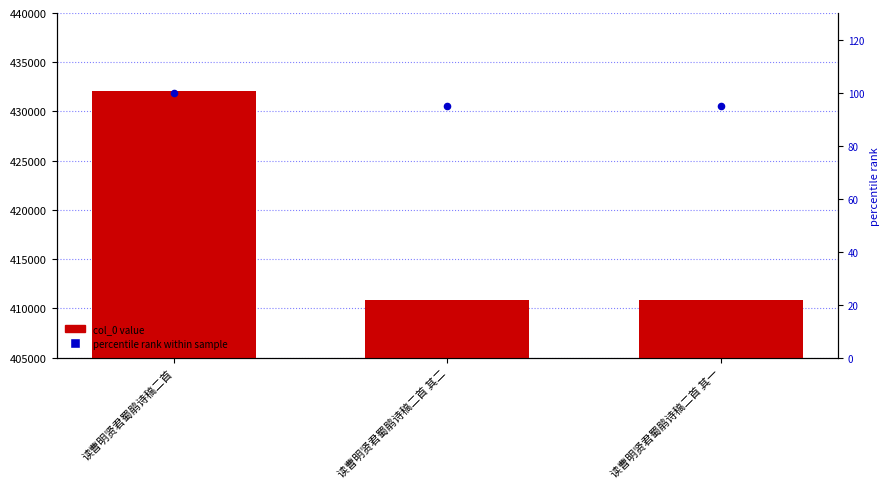

Which series contains the lowest Y value?

percentile rank